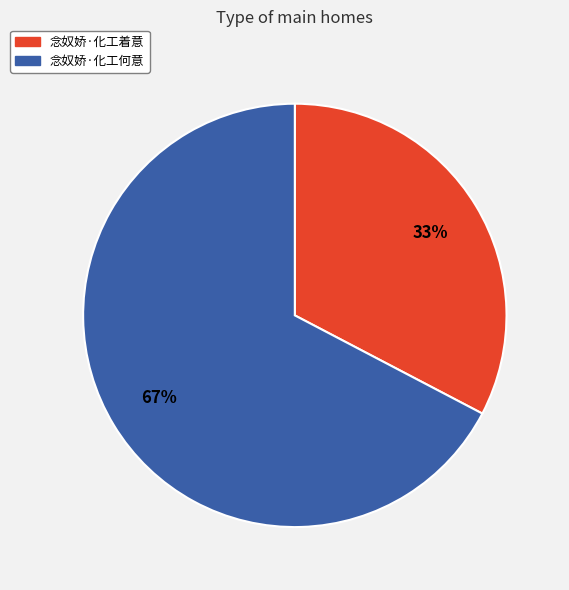

To the nearest percent, what portion does 念奴娇·化工何意 represent?

67%